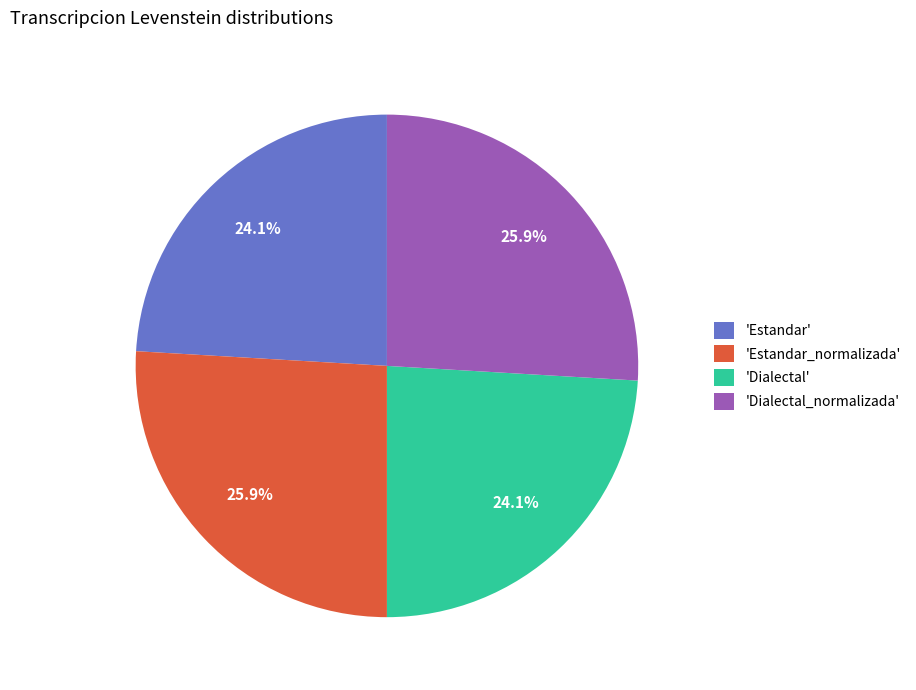

How many slices are in this pie chart?

4